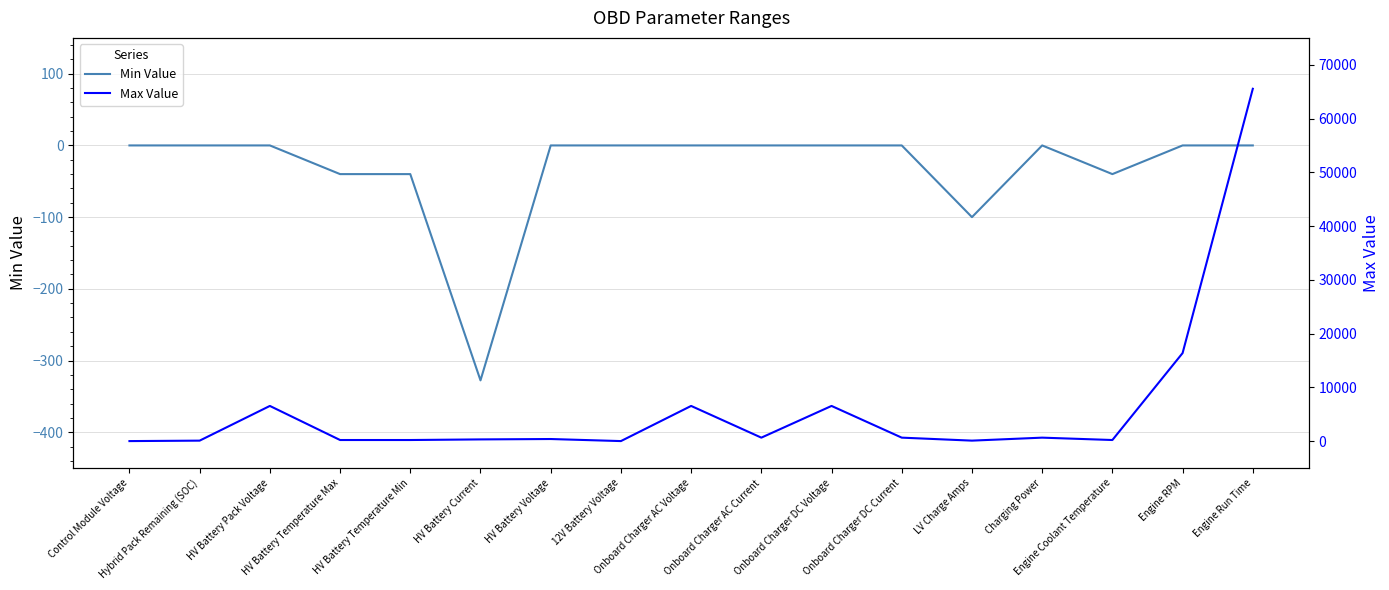

True or false: Max Value and Min Value cross at least once.

False